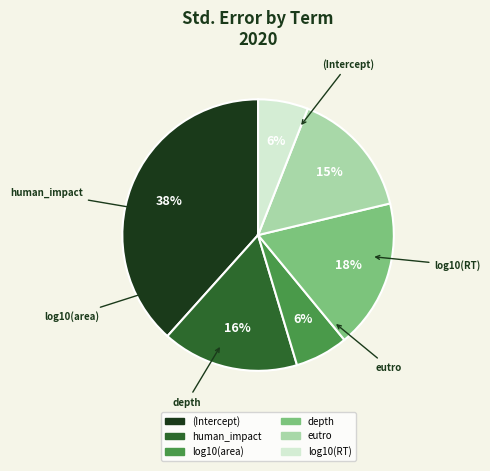

To the nearest percent, what is the combined percentage of log10(RT) and depth?

24%